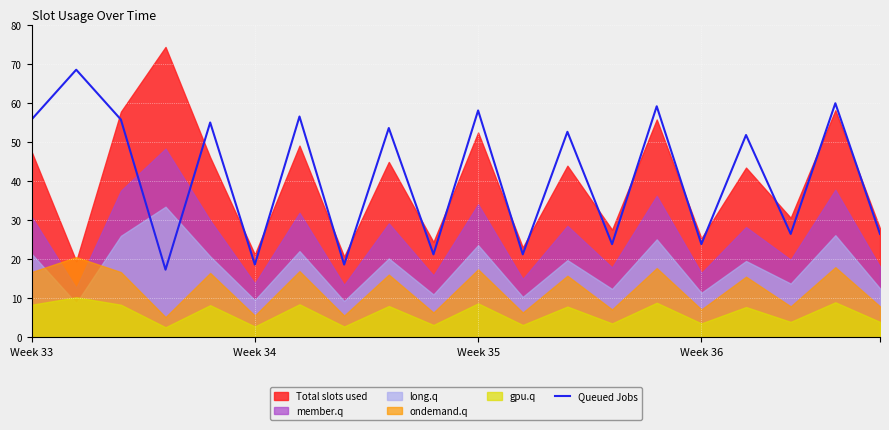

What is the maximum value for Queued Jobs?

68.6